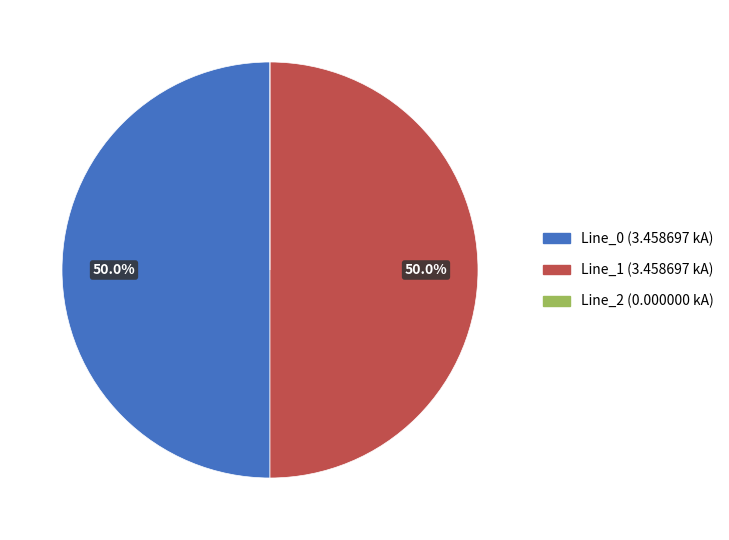

To the nearest percent, what is the difference between the largest and smallest slice percentages?

50%